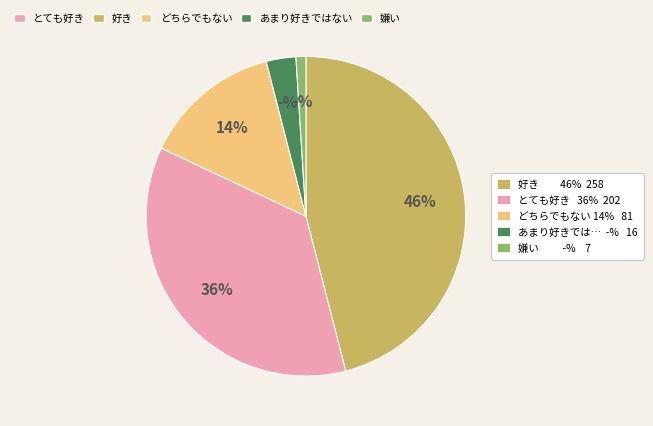

To the nearest percent, what is the average slice percentage?

20%